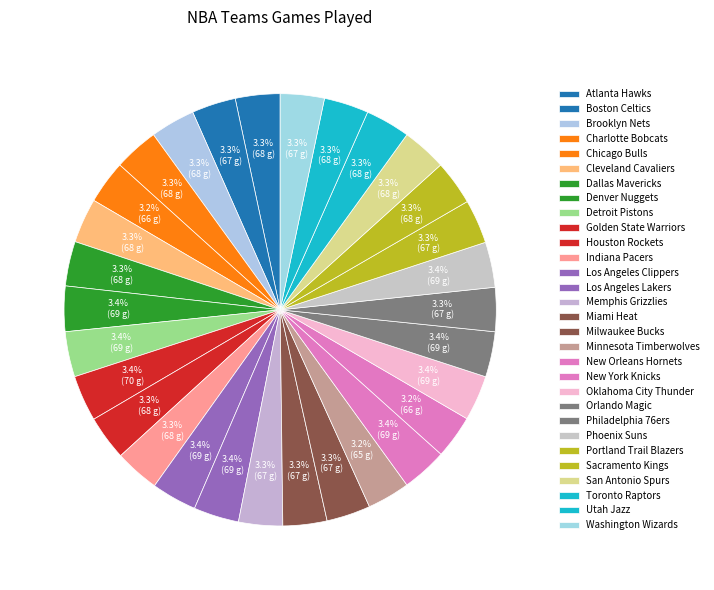

How many segments does this pie chart have?

30